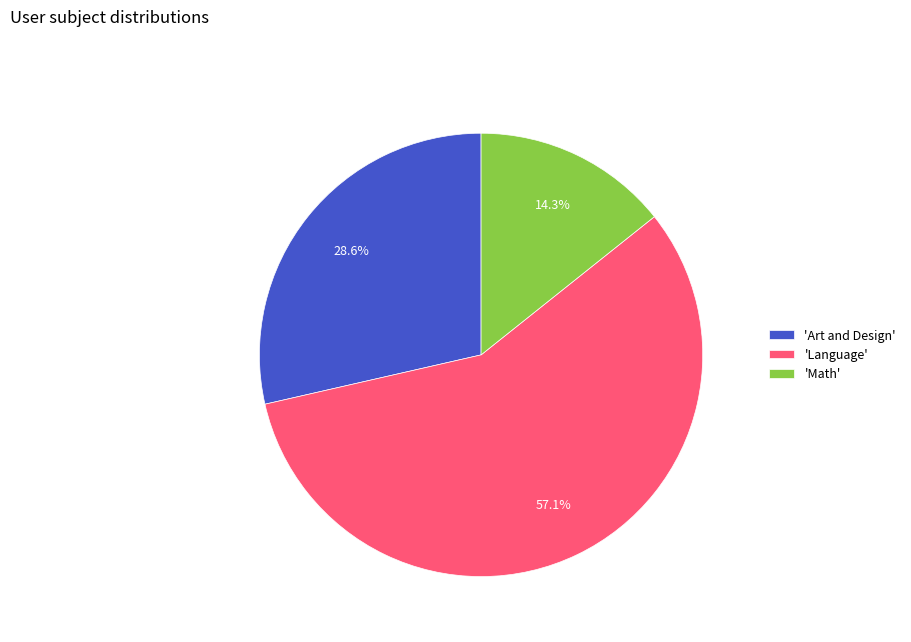

Which category has the biggest portion of the pie?

'Language'